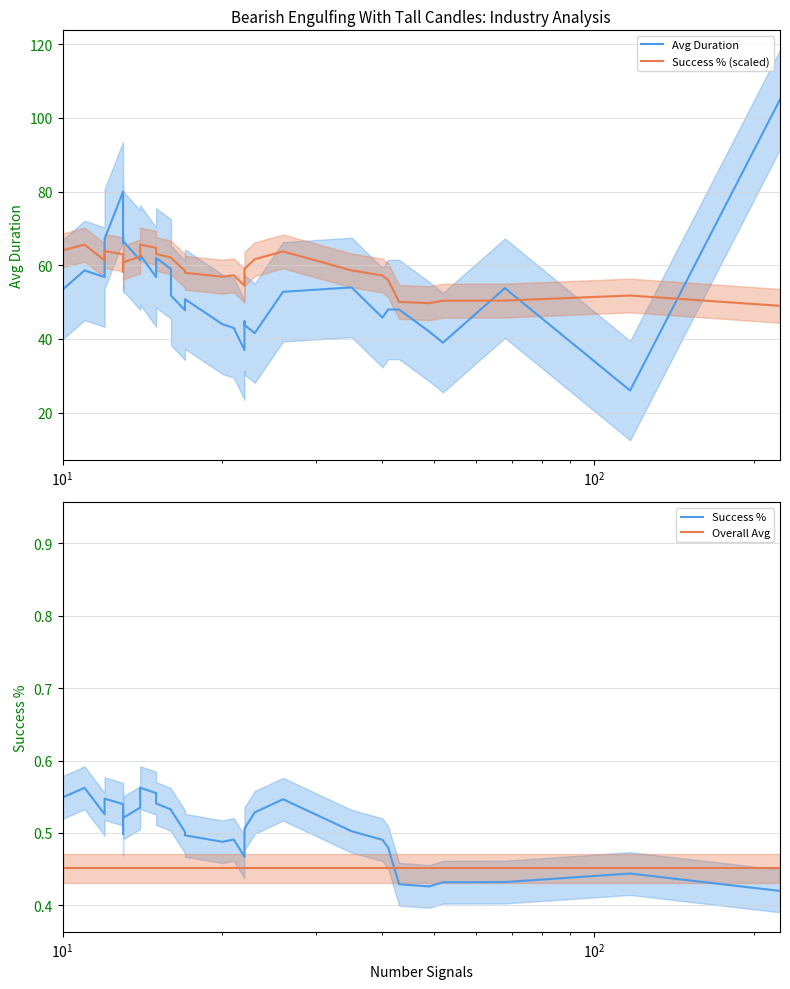

What is the lowest value of the Success % (scaled) series?

49.0